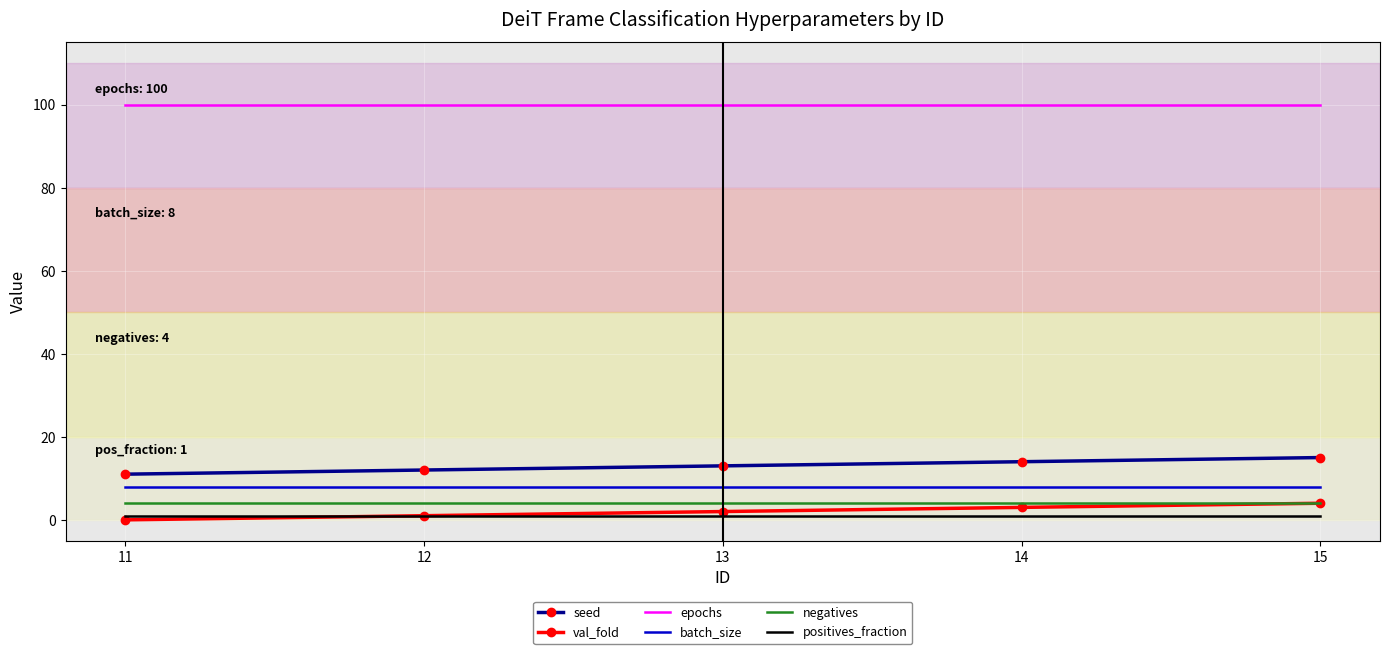

Is the value of positives_fraction at 14 greater than the value of batch_size at 13?

No